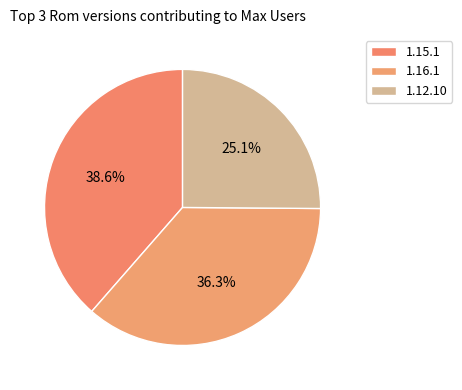

Which category has the biggest portion of the pie?

1.15.1